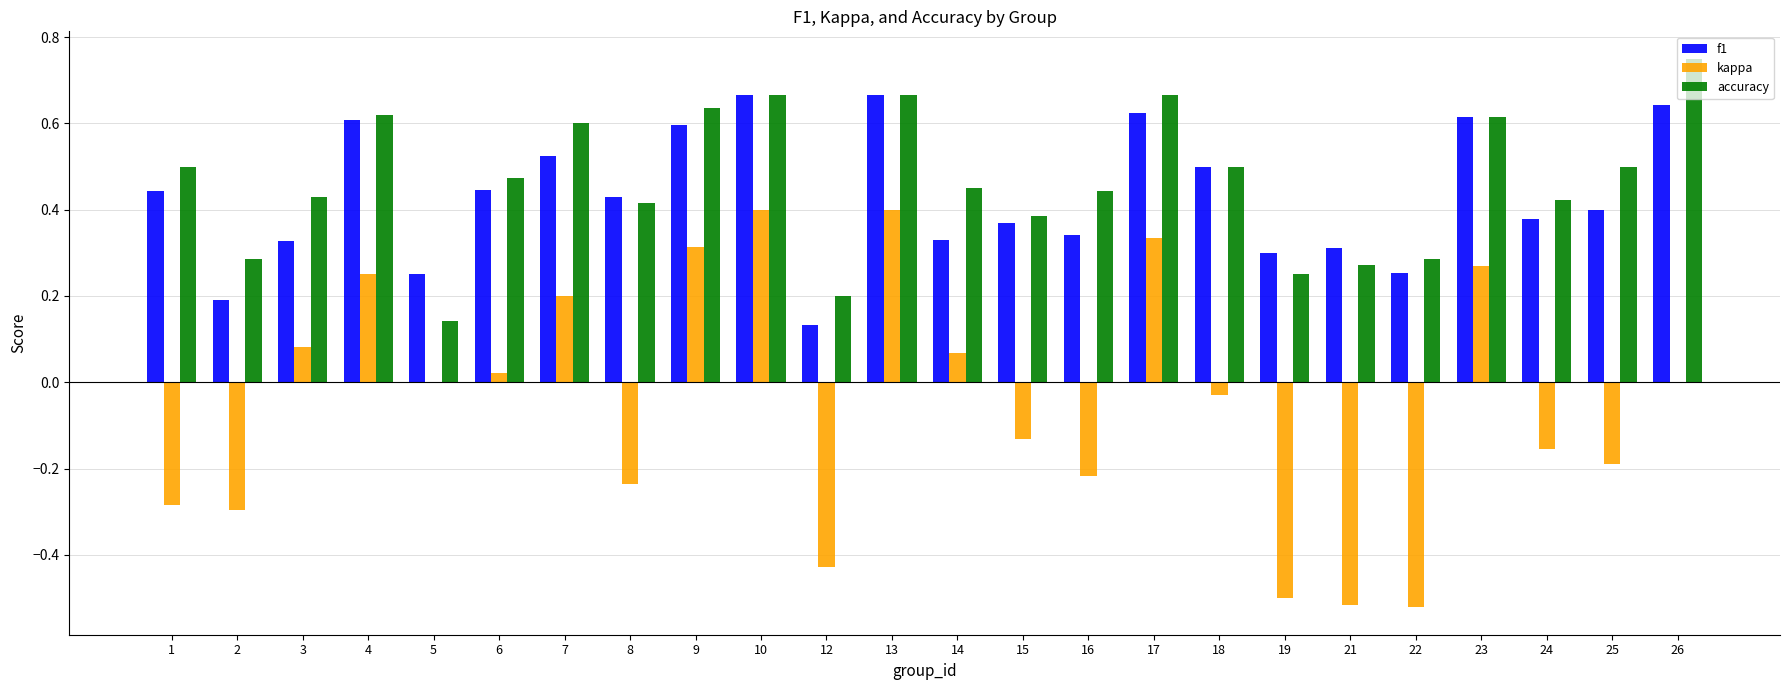

At which label is accuracy closest to 0?

5